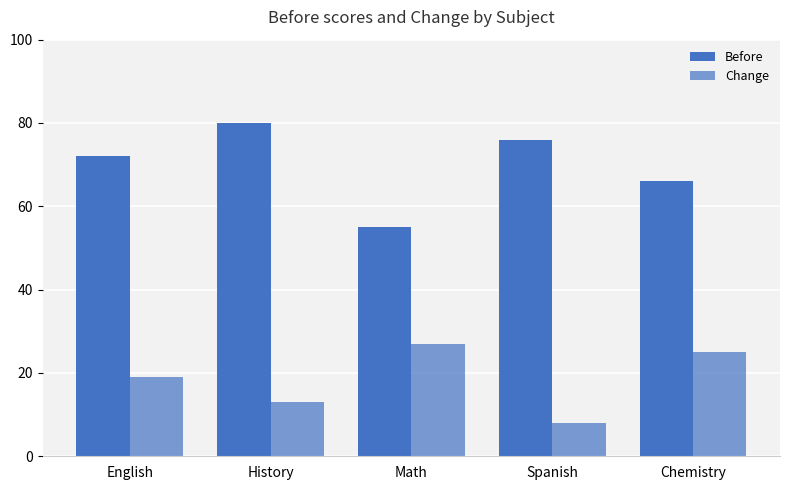

How many bars are there in each group?

2